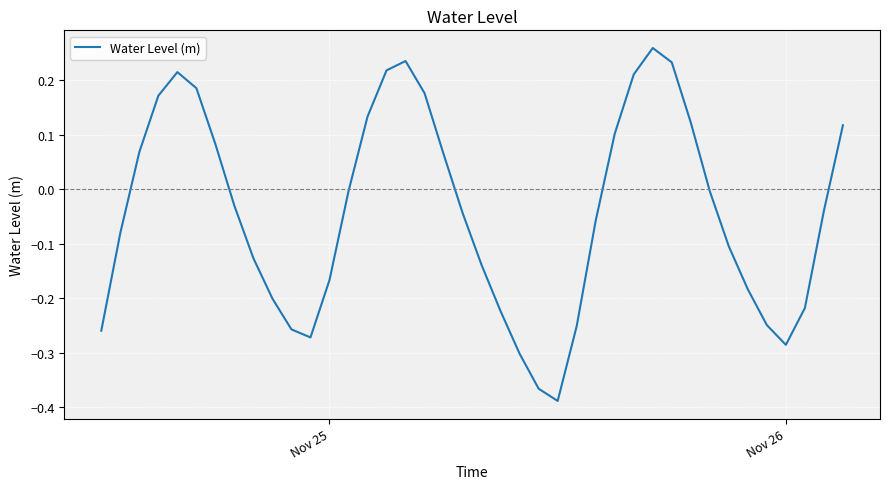

What is the difference between the maximum and minimum values?

0.6